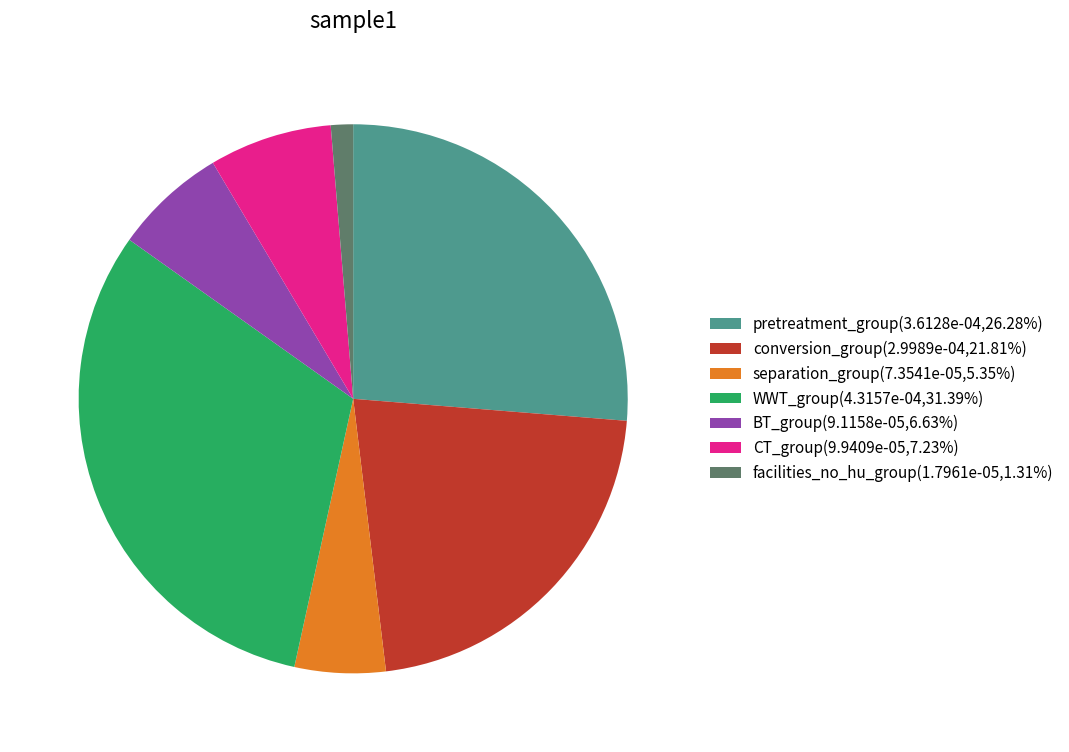

What is the largest slice in the pie chart?

WWT_group